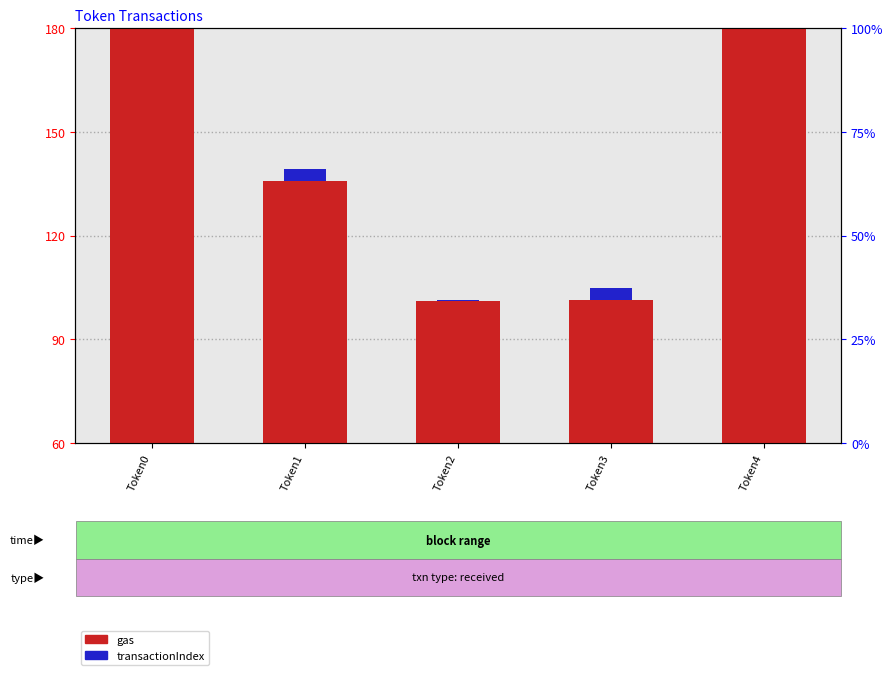

Does the chart contain stacked bars?

No